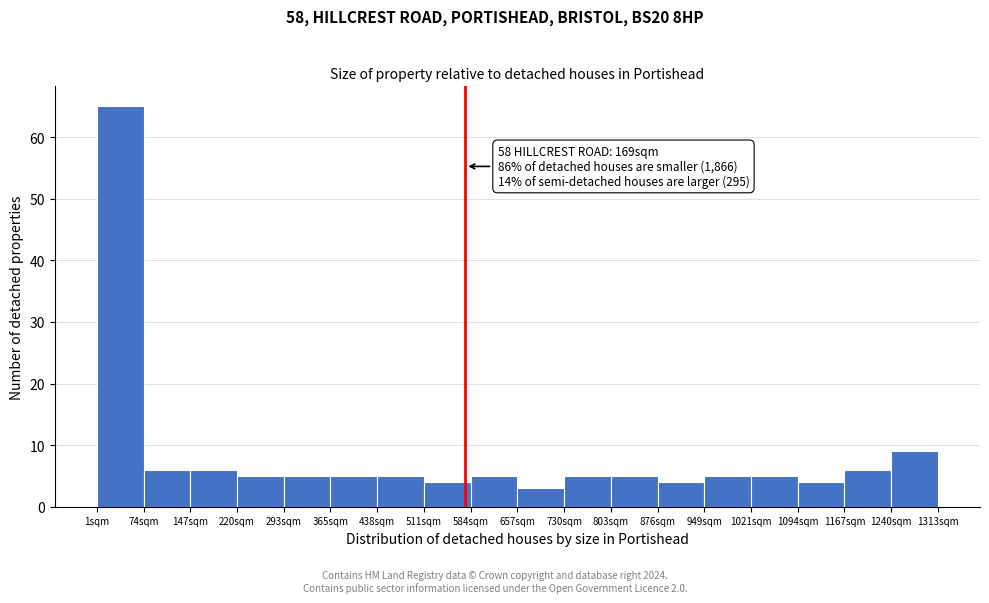

Which range on the x-axis has the tallest bar?

0 to 70